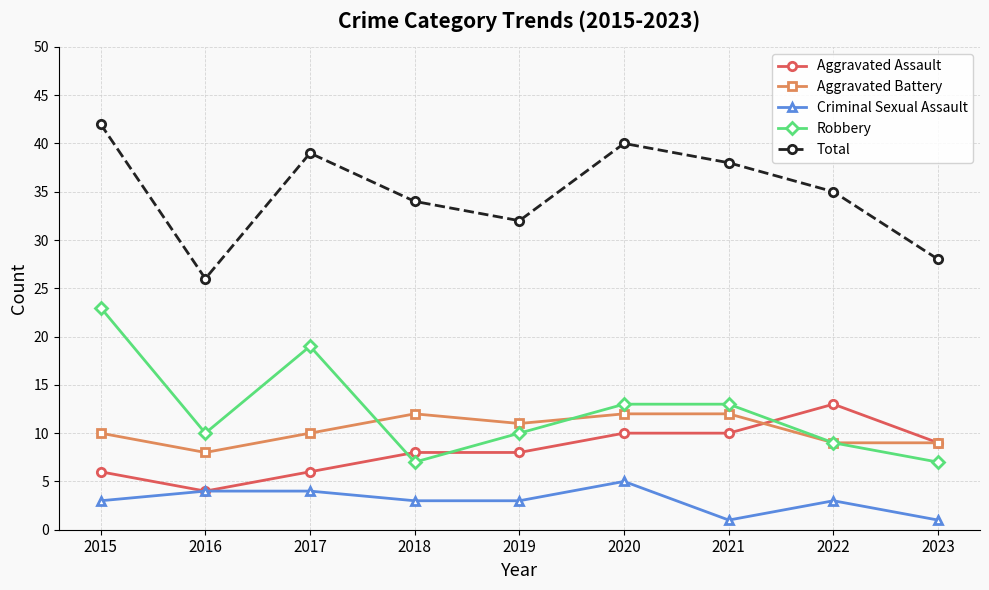

Does the chart display data point markers on the line(s)?

Yes